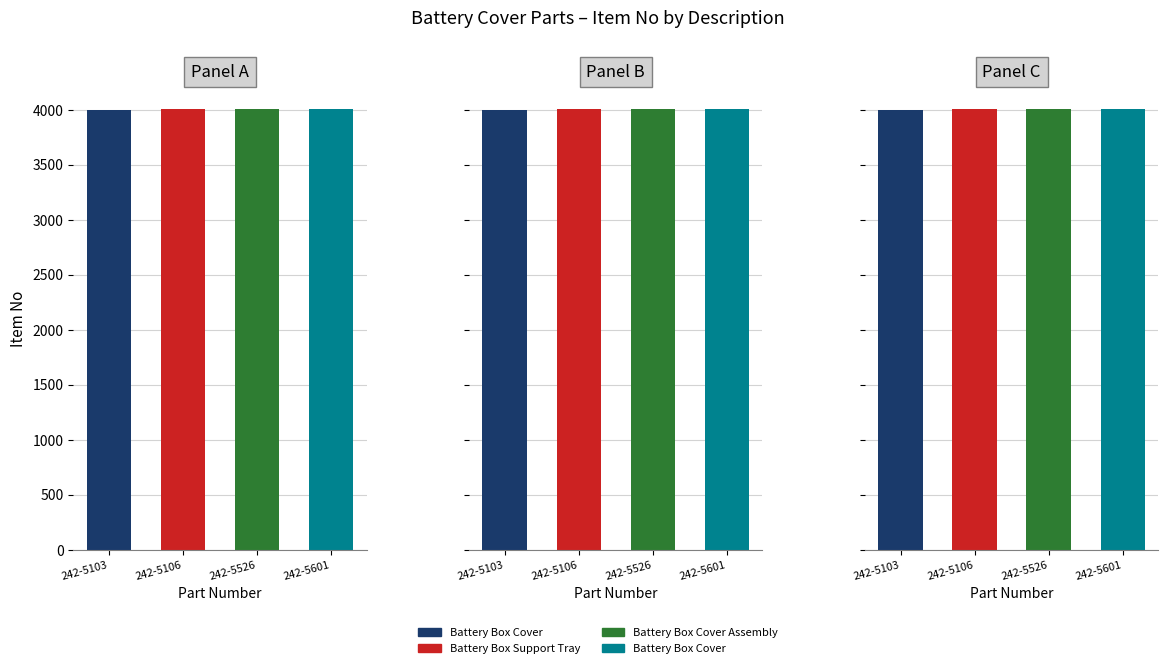

What is the value of the 3rd bar from the left?

4002